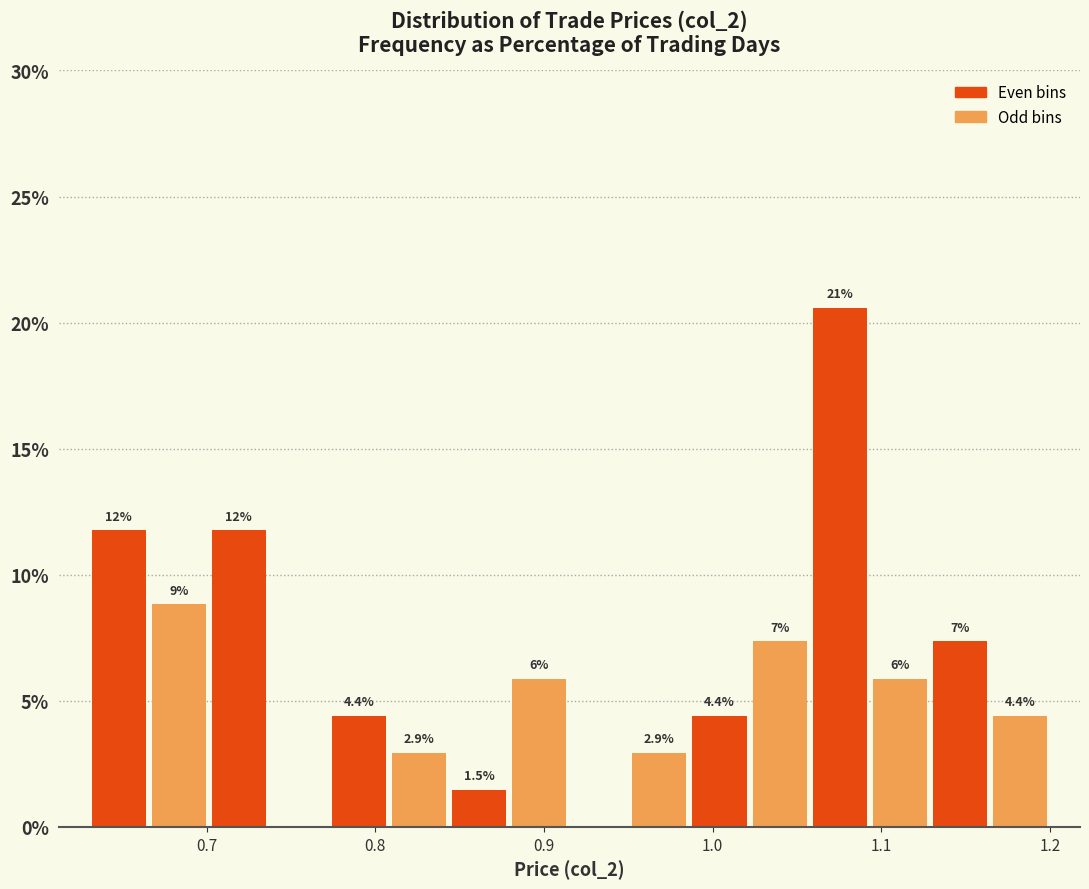

Read against the x-axis, roughly where is the centre of the tallest bar?

1.08